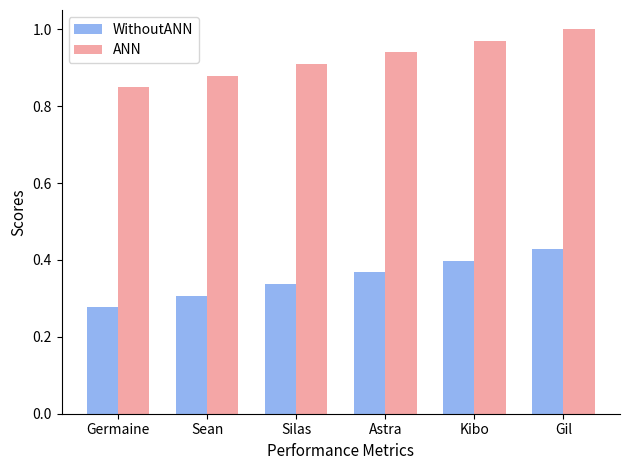

Rank the series at Silas from highest to lowest value.

ANN, WithoutANN